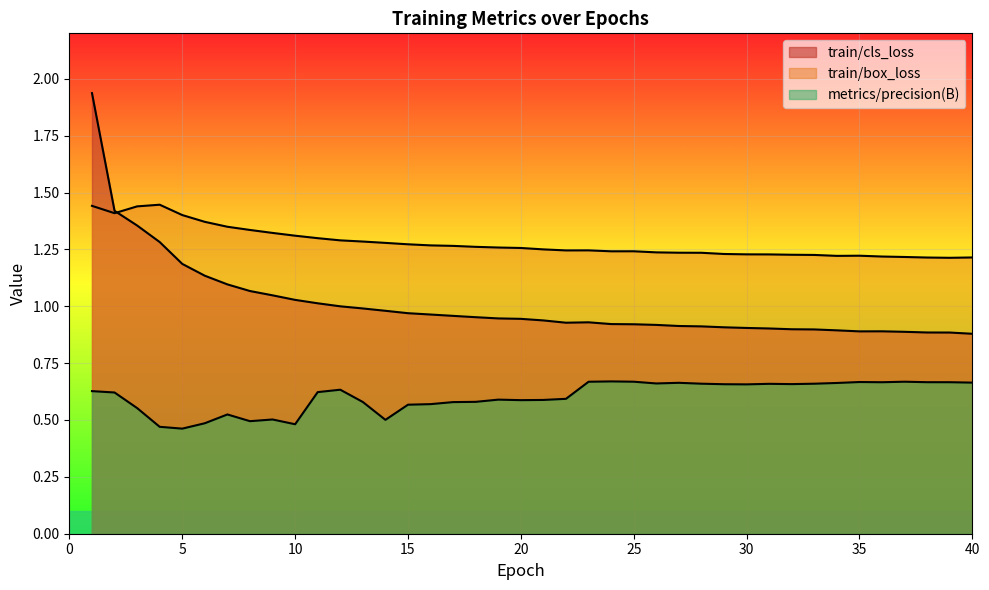

Reading right to left, list all the values displayed in this chart.

train/cls_loss: 40=0.9	39=0.9	38=0.9	37=0.9	36=0.9	35=0.9	34=0.9	33=0.9	32=0.9	31=0.9	30=0.9	29=0.9	28=0.9	27=0.9	26=0.9	25=0.9	24=0.9	23=0.9	22=0.9	21=0.9	20=0.9	19=0.9	18=1.0	17=1.0	16=1.0	15=1.0	14=1.0	13=1.0	12=1.0	11=1.0	10=1.0	9=1.0	8=1.1	7=1.1	6=1.1	5=1.2	4=1.3	3=1.4	2=1.4	1=1.9
train/box_loss: 40=1.2	39=1.2	38=1.2	37=1.2	36=1.2	35=1.2	34=1.2	33=1.2	32=1.2	31=1.2	30=1.2	29=1.2	28=1.2	27=1.2	26=1.2	25=1.2	24=1.2	23=1.2	22=1.2	21=1.3	20=1.3	19=1.3	18=1.3	17=1.3	16=1.3	15=1.3	14=1.3	13=1.3	12=1.3	11=1.3	10=1.3	9=1.3	8=1.3	7=1.3	6=1.4	5=1.4	4=1.4	3=1.4	2=1.4	1=1.4
metrics/precision(B): 40=0.7	39=0.7	38=0.7	37=0.7	36=0.7	35=0.7	34=0.7	33=0.7	32=0.7	31=0.7	30=0.7	29=0.7	28=0.7	27=0.7	26=0.7	25=0.7	24=0.7	23=0.7	22=0.6	21=0.6	20=0.6	19=0.6	18=0.6	17=0.6	16=0.6	15=0.6	14=0.5	13=0.6	12=0.6	11=0.6	10=0.5	9=0.5	8=0.5	7=0.5	6=0.5	5=0.5	4=0.5	3=0.6	2=0.6	1=0.6